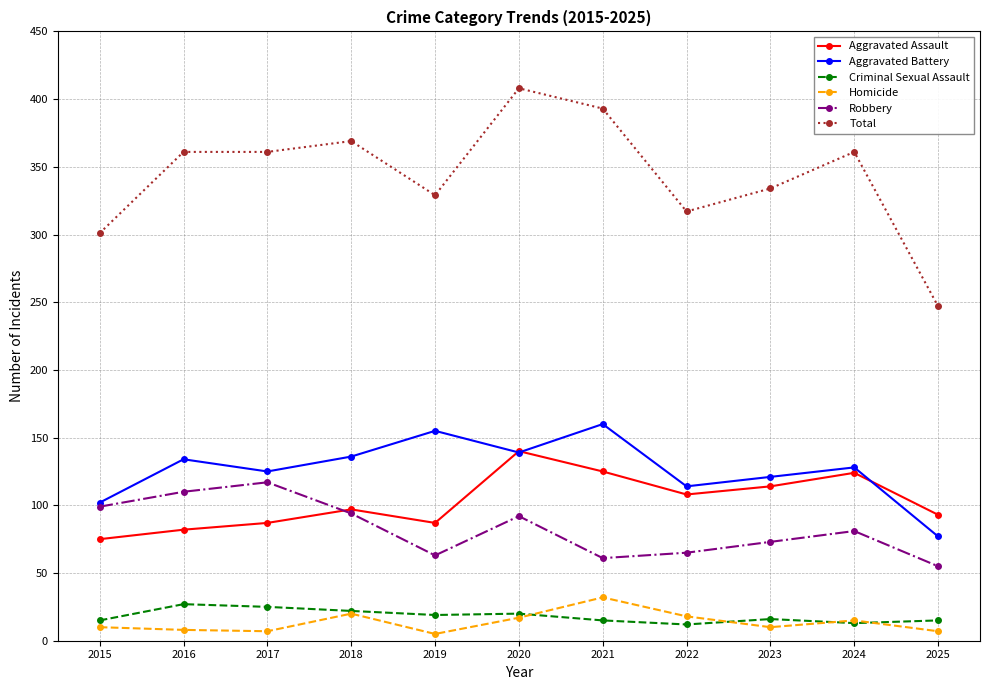

What is the minimum value shown in the chart?

5